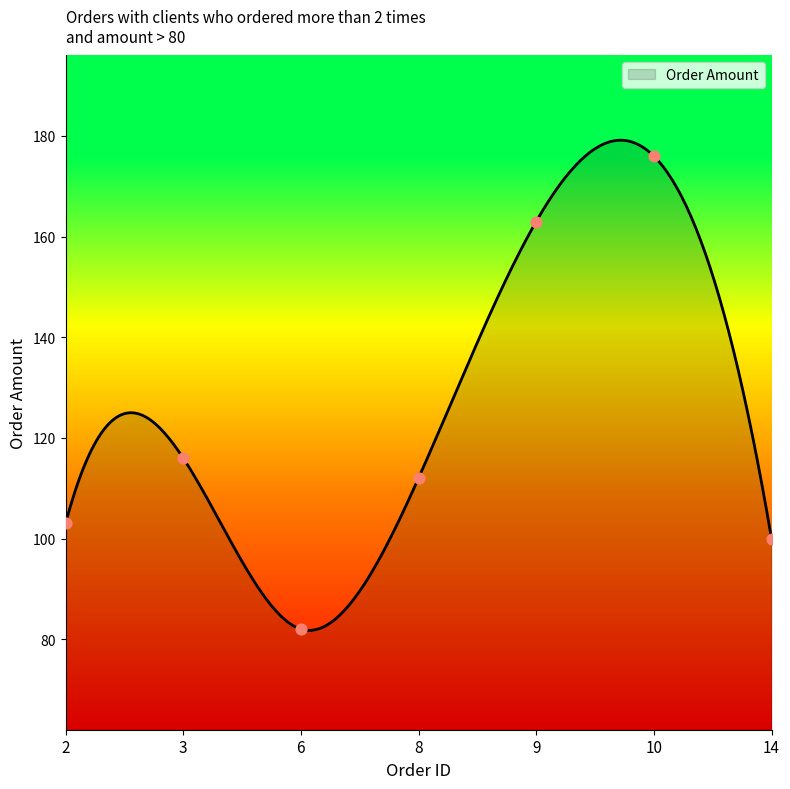

What is the ratio of the value at 8 to the value at 10?

0.6